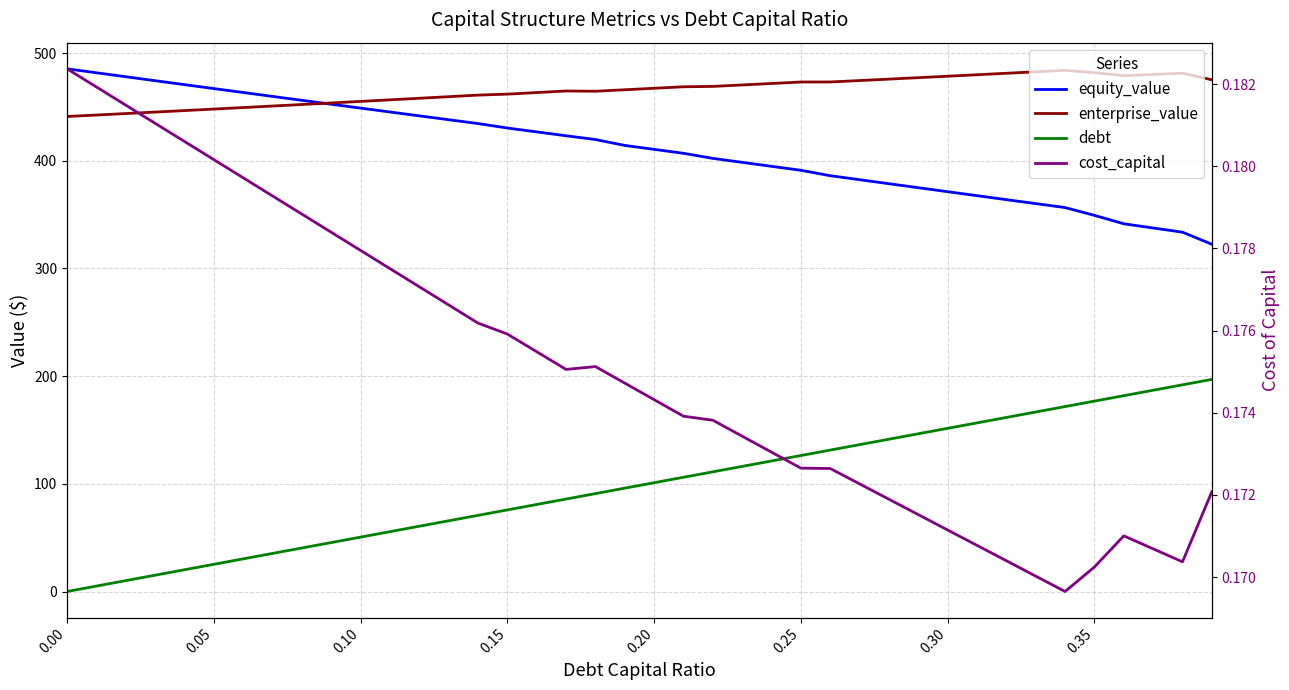

What is the maximum value shown in the chart?

485.5